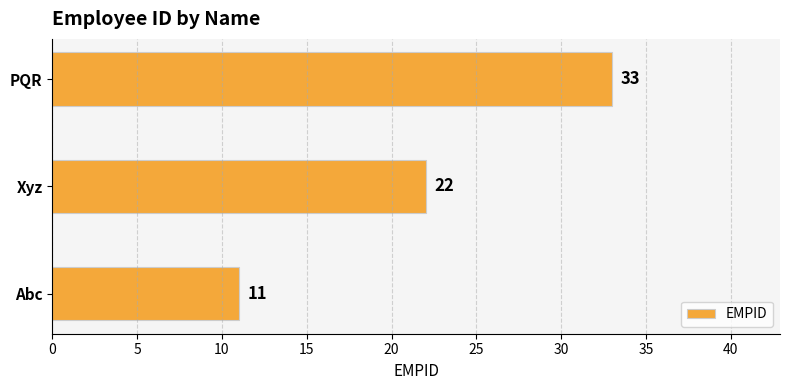

Which has a higher value, Xyz or PQR?

PQR